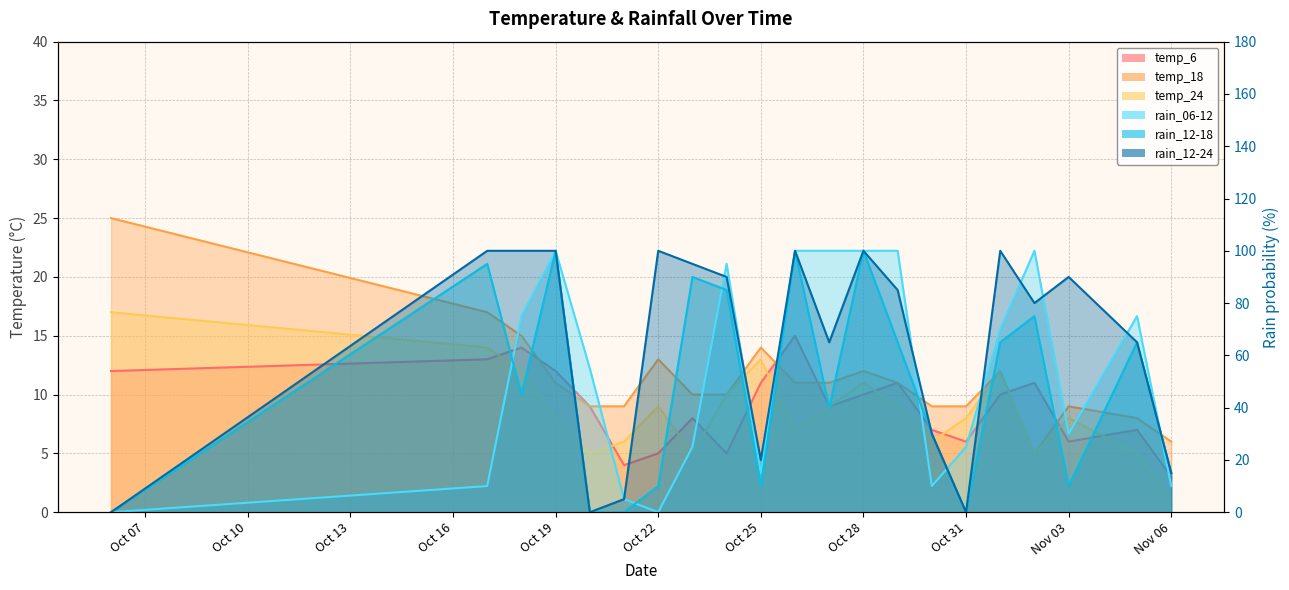

How many lines are shown in the chart?

6